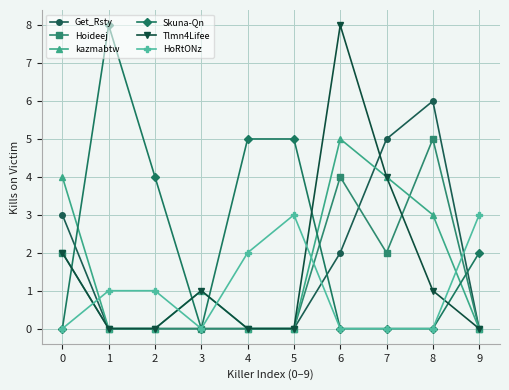

The value of Get_Rsty at 6 is 1. True or false?

False